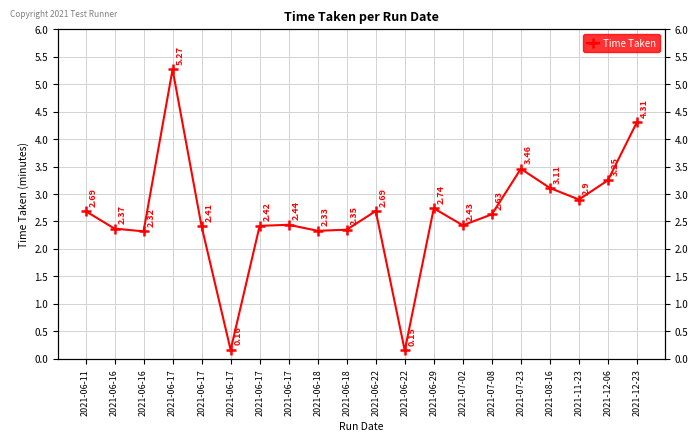

True or false: the data shows 3.1 at 2021-08-16.

True